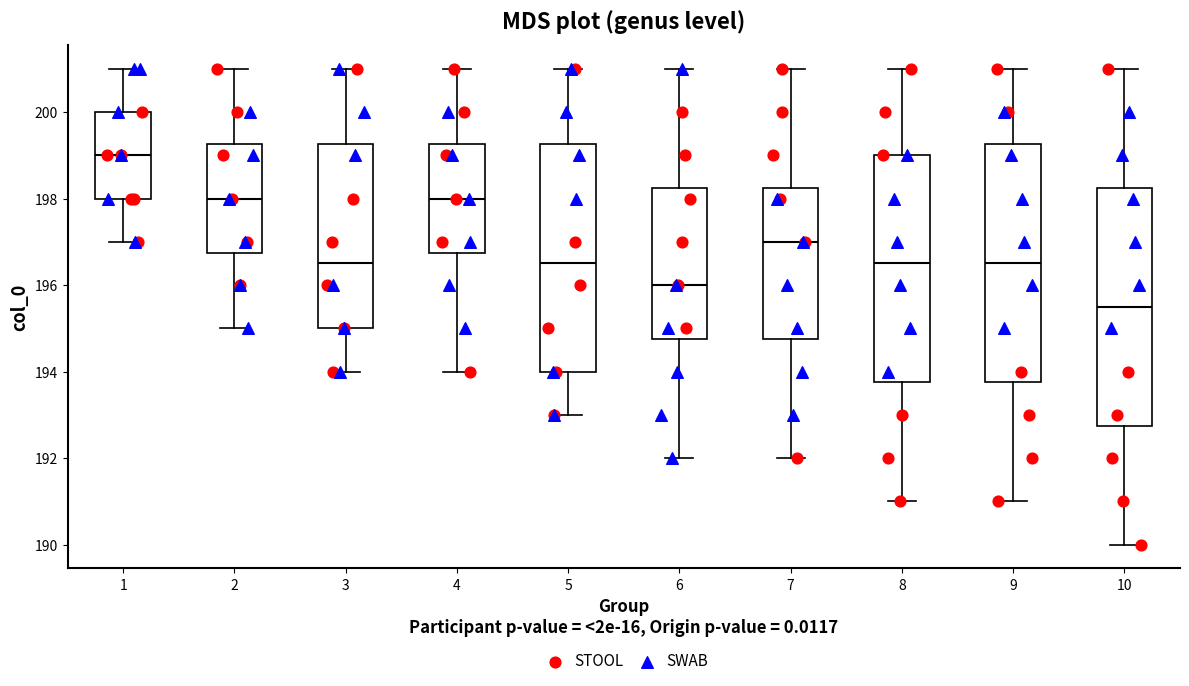

Where is the upper edge of the box at x = 3 on the y-axis? The values are not printed on the chart, so give them approximately, as read against the axis.

199.2